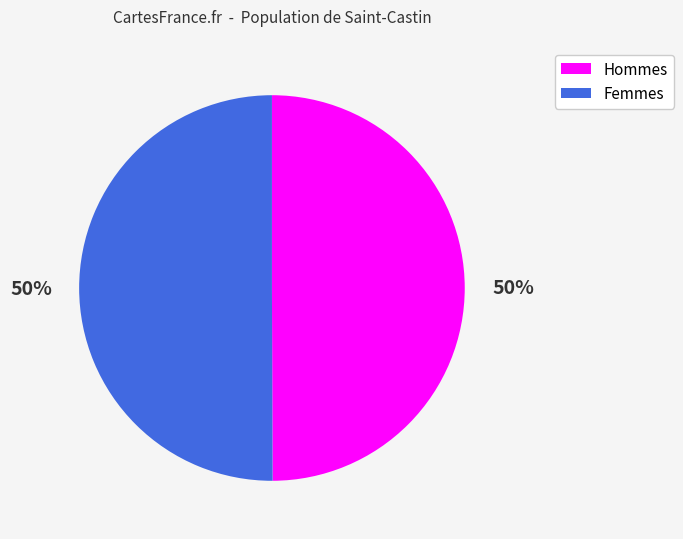

To the nearest percent, what is the average slice percentage?

50%